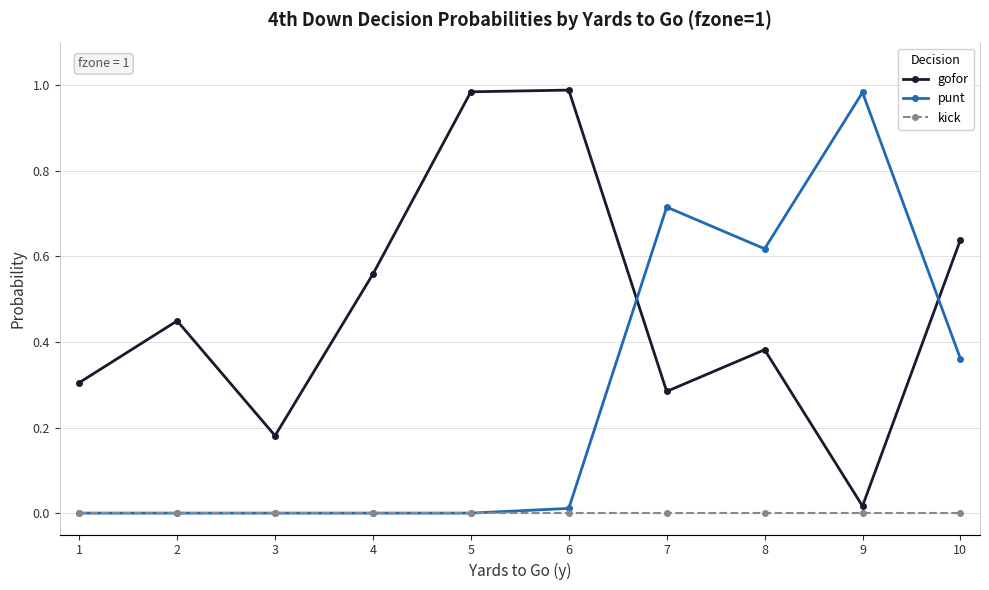

Which series has the largest range (max minus min)?

punt